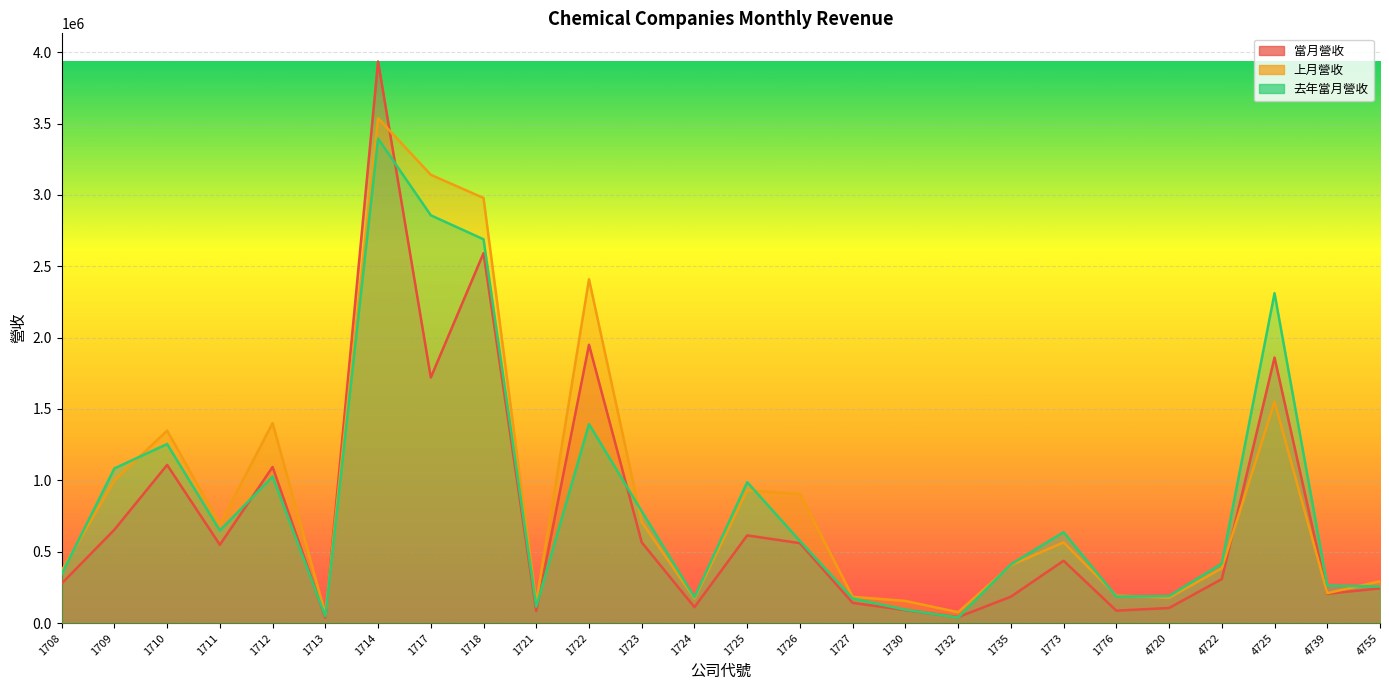

At which category does 去年當月營收 reach its first local peak?

1710